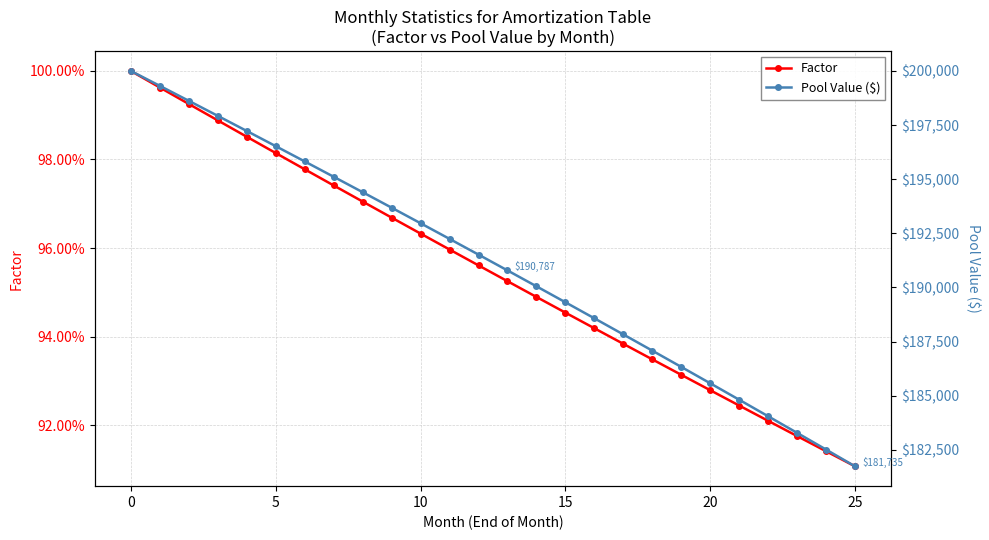

Is it true that Pool Value ($) equals 264015.7 at 10?

False